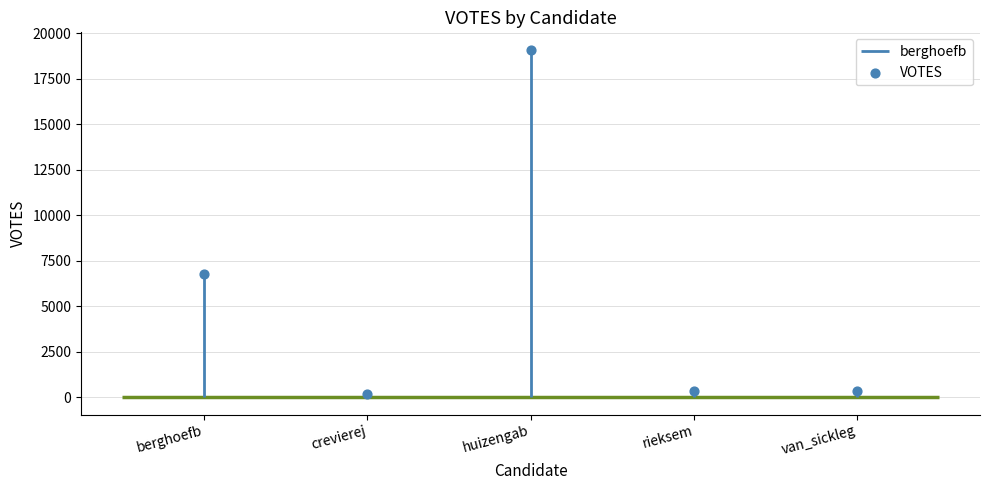

What is the change in value from crevierej to van_sickleg?

+191